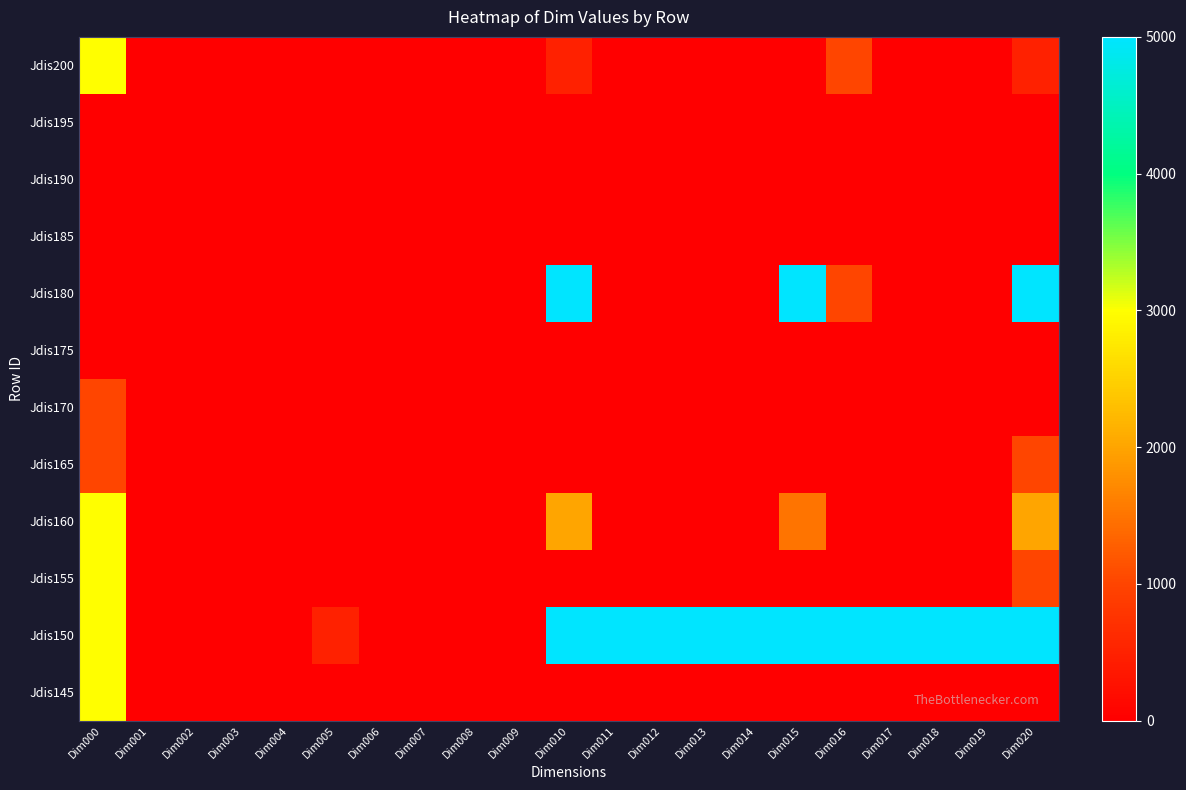

Count the number of data series in this chart.

12